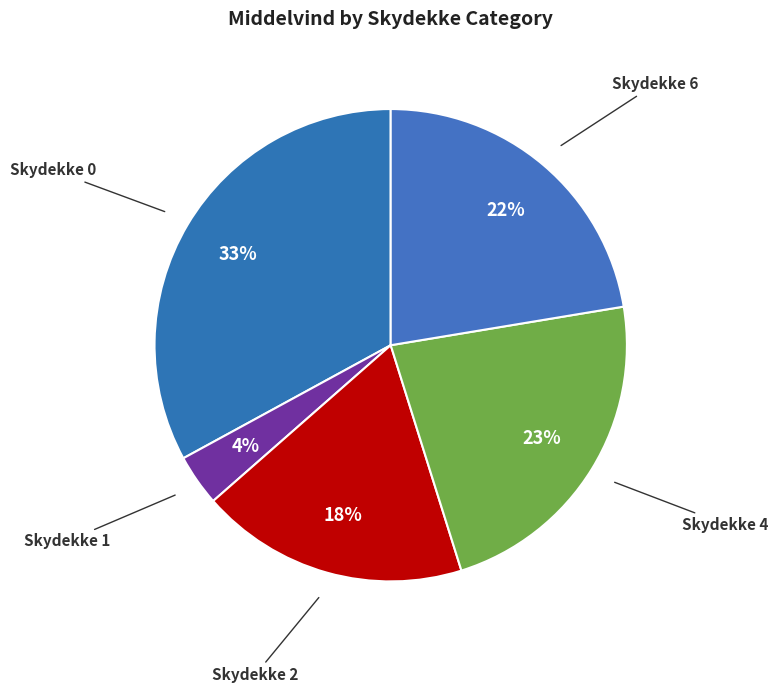

True or false: Skydekke 0 accounts for 33% of the total.

True